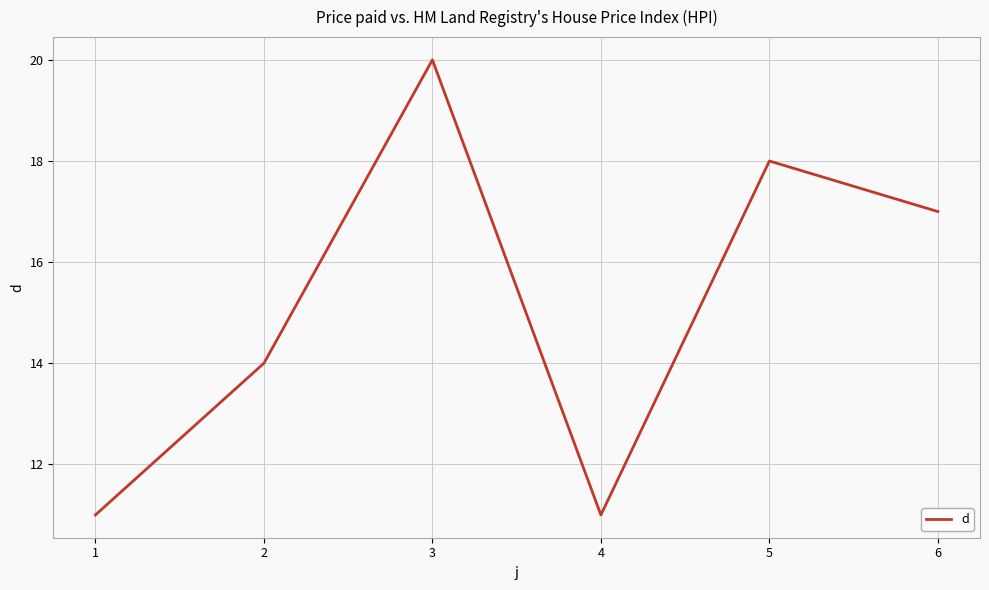

What is the difference between the second highest and second lowest values?

7